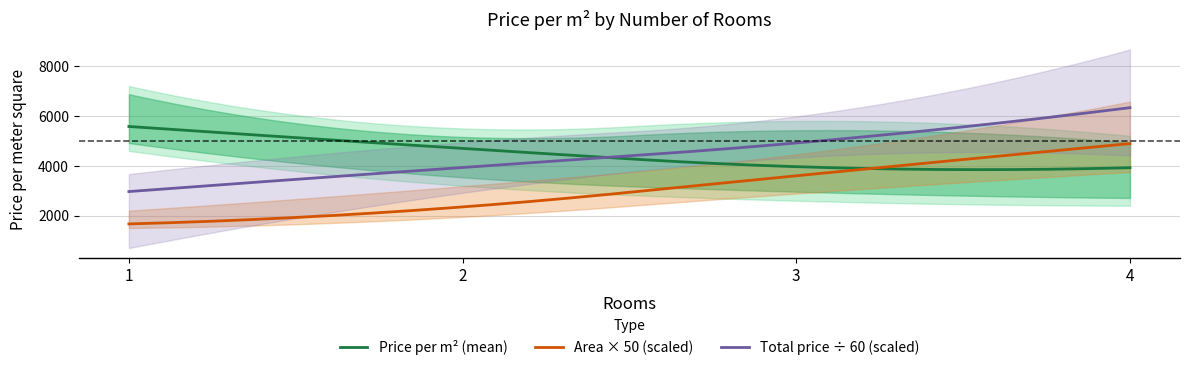

What is the lowest value of the 3 Rooms - Price/m2 series?

2962